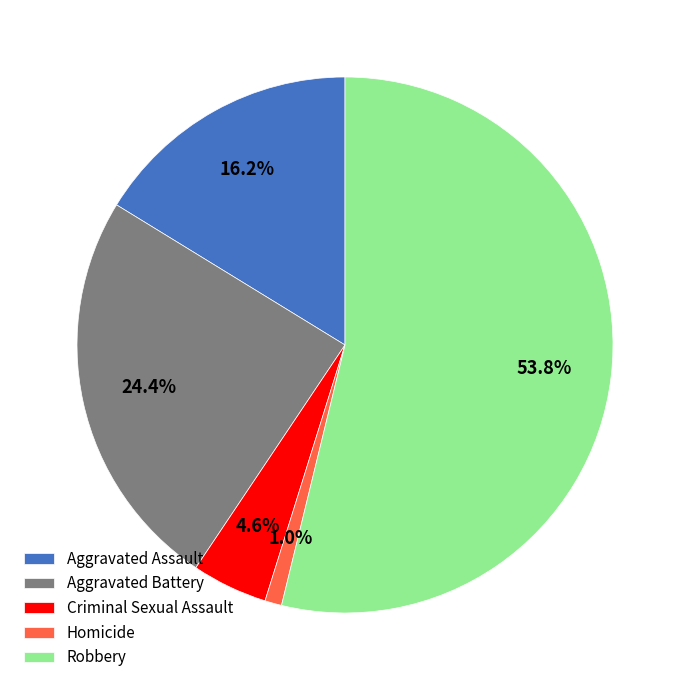

Rank the categories by value from highest to lowest.

Robbery, Aggravated Battery, Aggravated Assault, Criminal Sexual Assault, Homicide